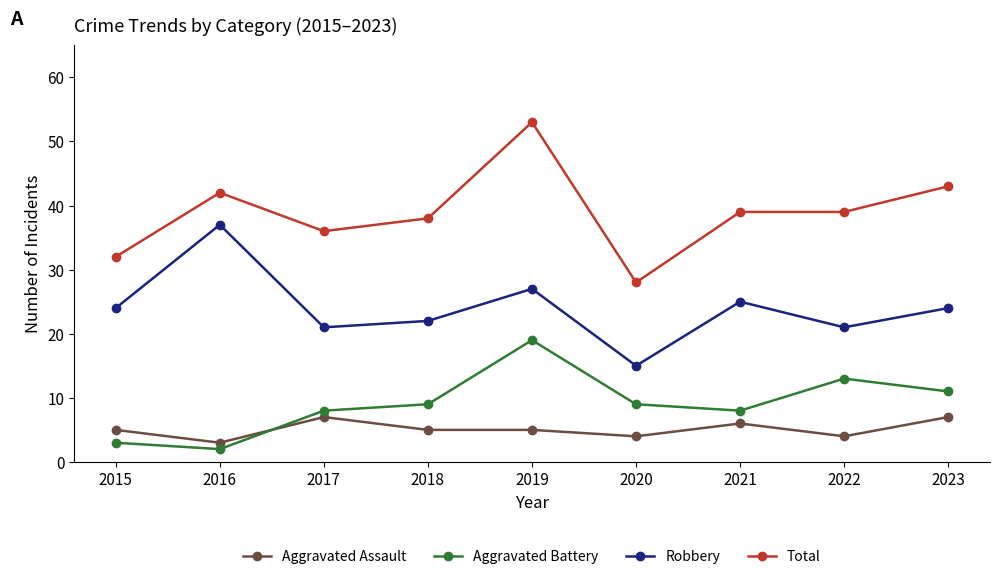

Which category has the highest value across all series?

2019